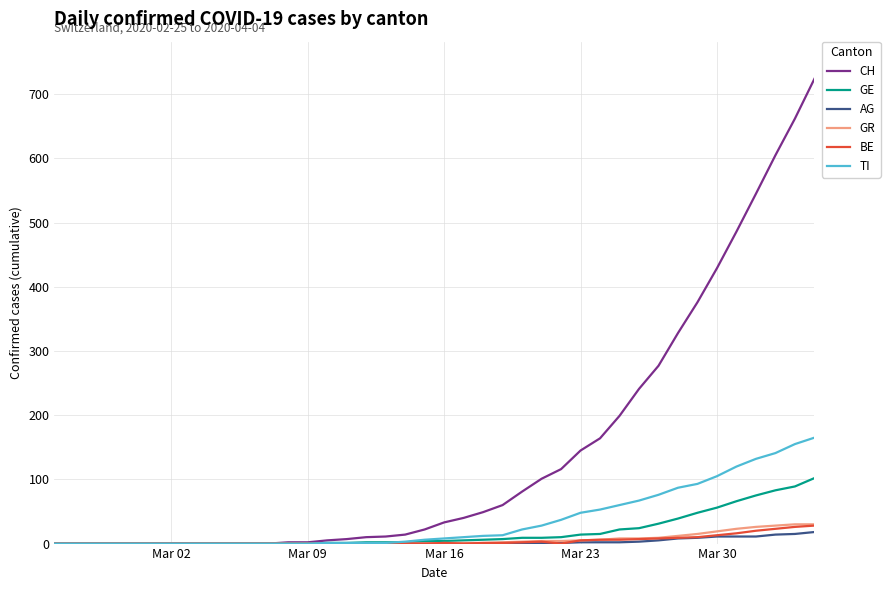

Which series has the widest spread of values?

CH